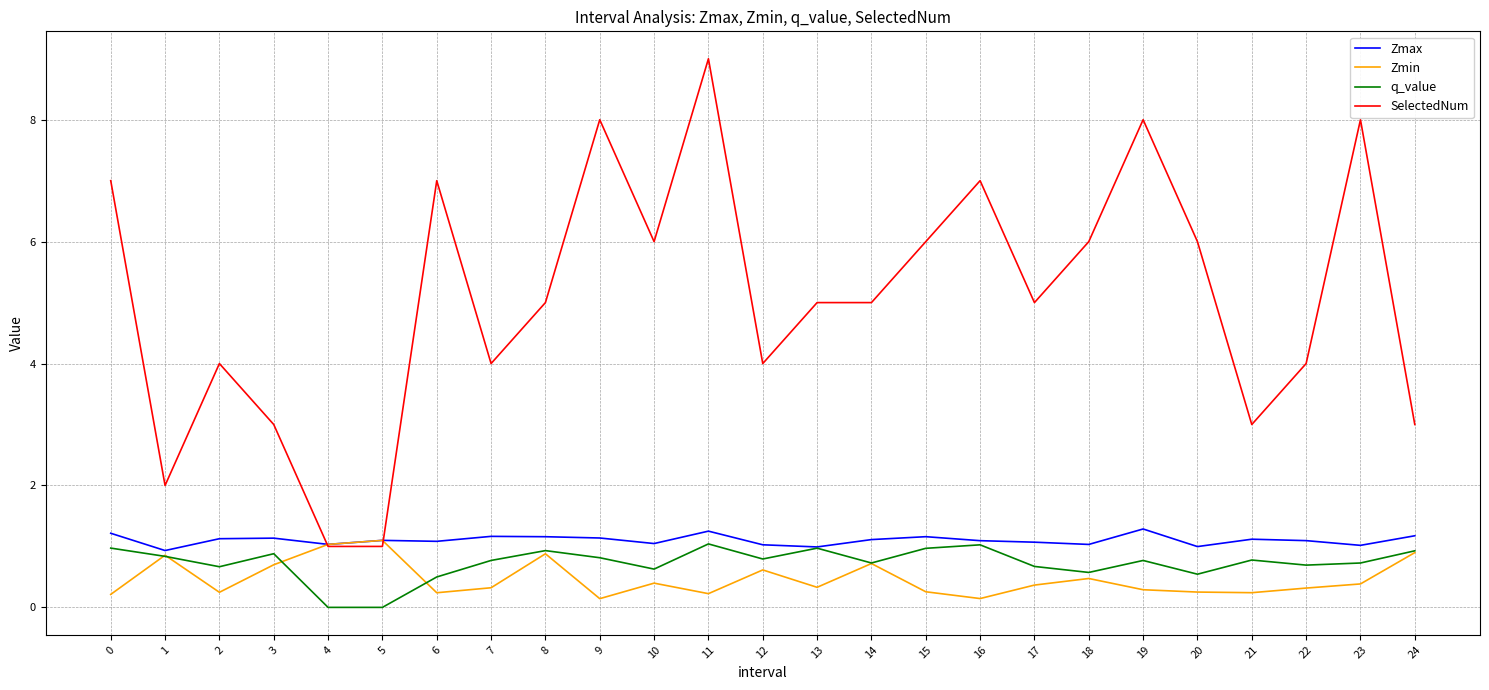

What is the total value across all series at 6?

8.8